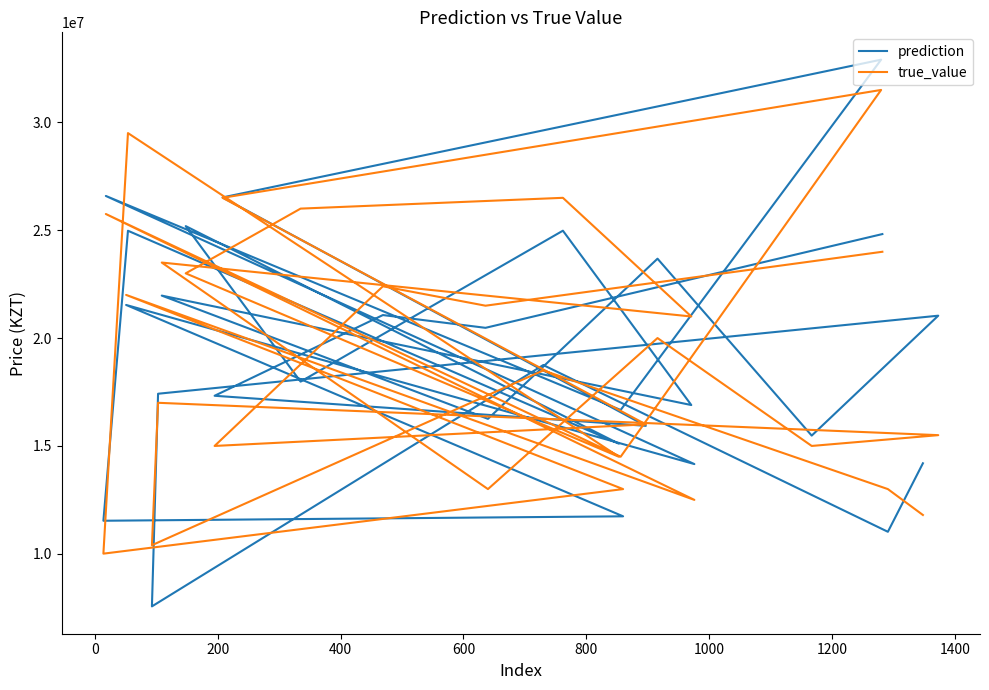

What is the total value across all series at 200?

37248566